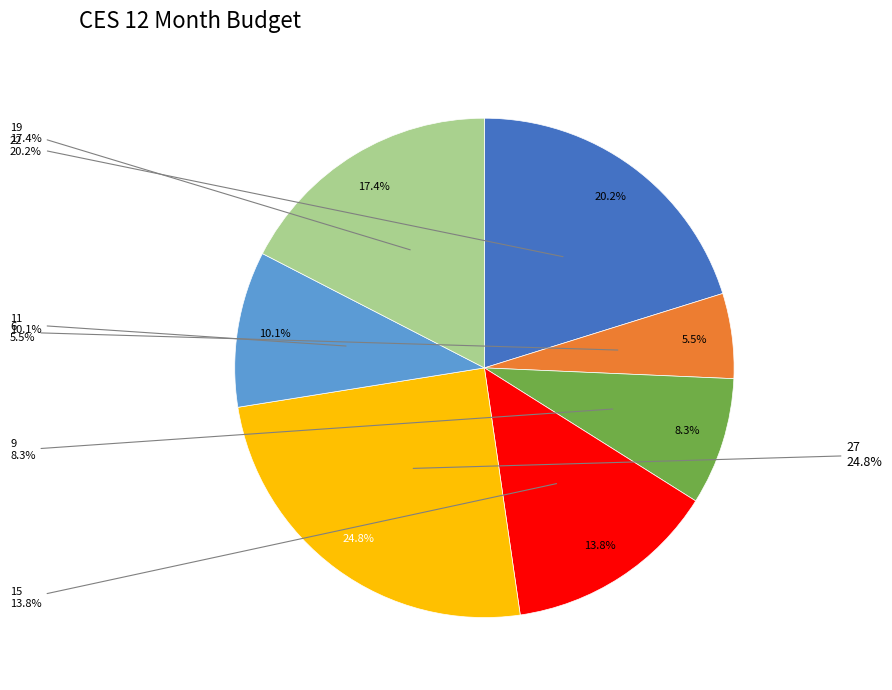

To the nearest percent, what percentage of the pie is 27?

25%